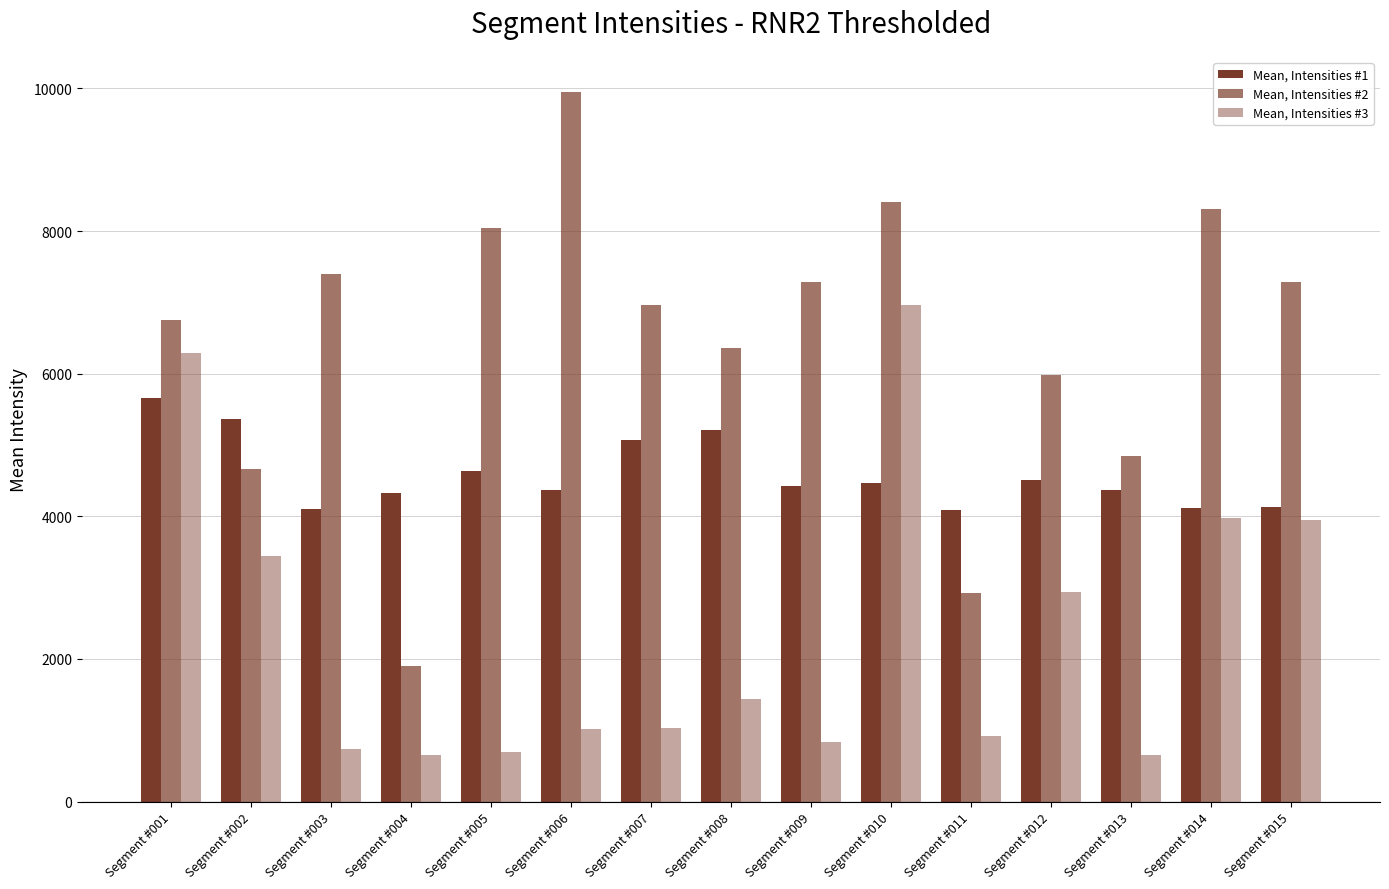

What is the difference between the highest and lowest values at Segment #015?

3328.3